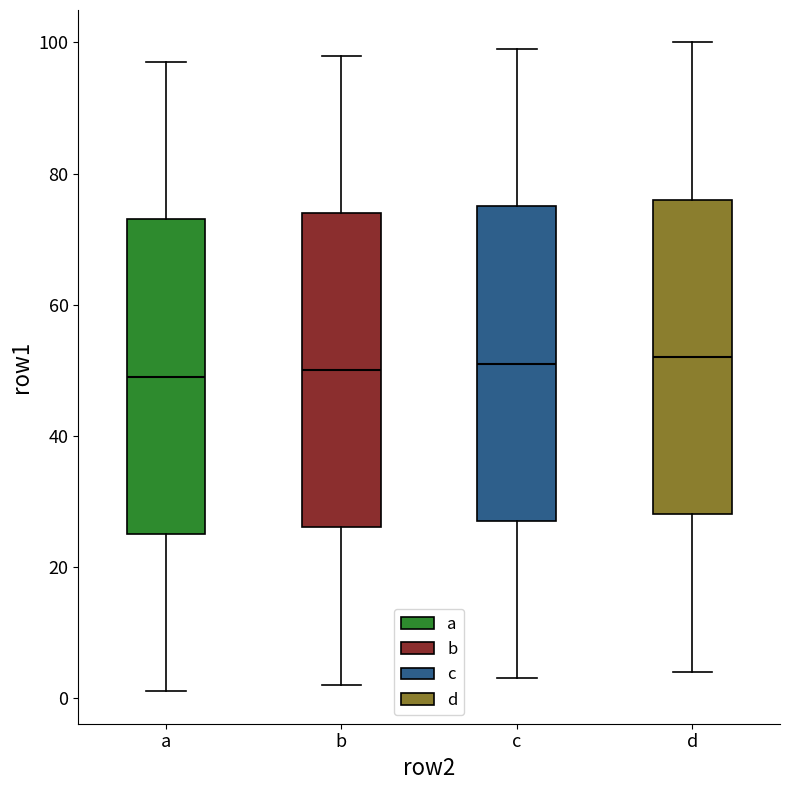

Where is the lower edge of the box for c on the y-axis? The values are not printed on the chart, so give them approximately, as read against the axis.

28